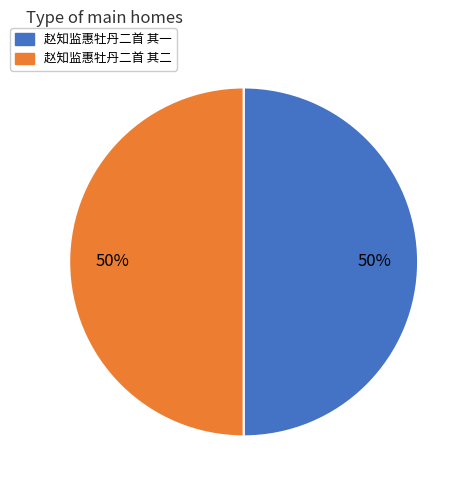

What is the ratio of the value at 赵知监惠牡丹二首 其一 to the value at 赵知监惠牡丹二首 其二?

1.0